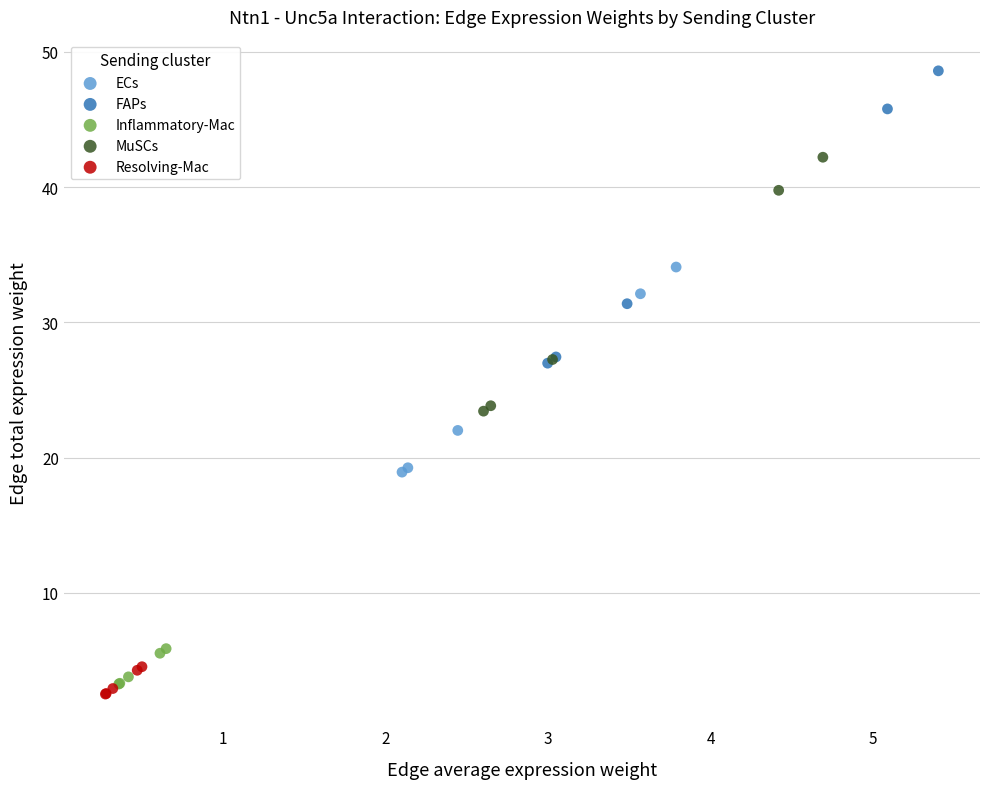

Which series contains the highest Y value?

FAPs